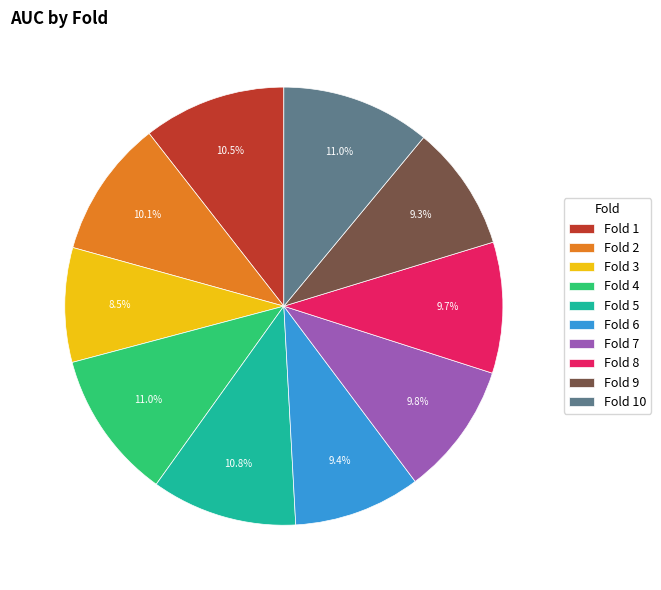

Which has a higher value, Fold 3 or Fold 1?

Fold 1